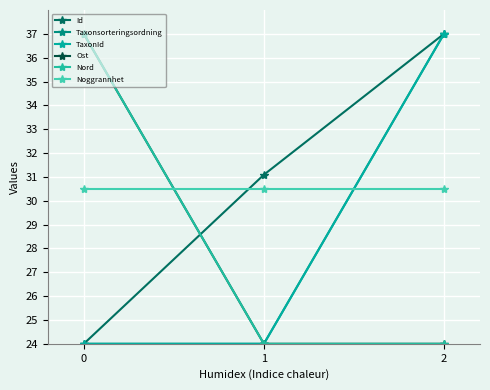

Does the chart have visible grid lines?

Yes